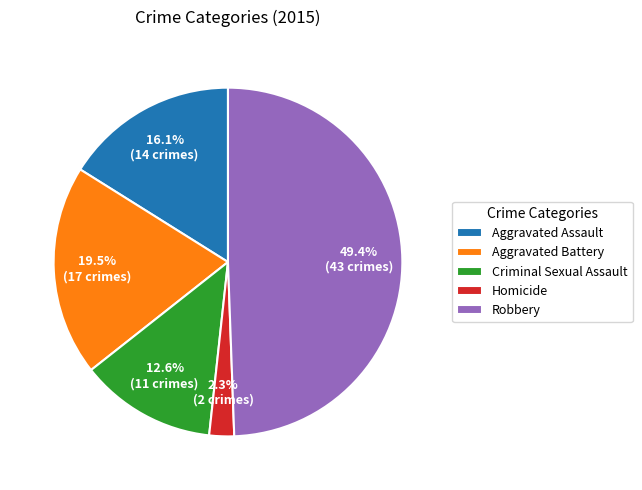

To the nearest percent, what portion does Homicide represent?

2%